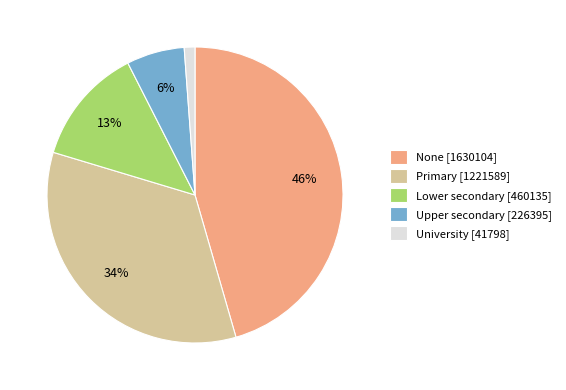

To the nearest percent, what portion does None represent?

46%